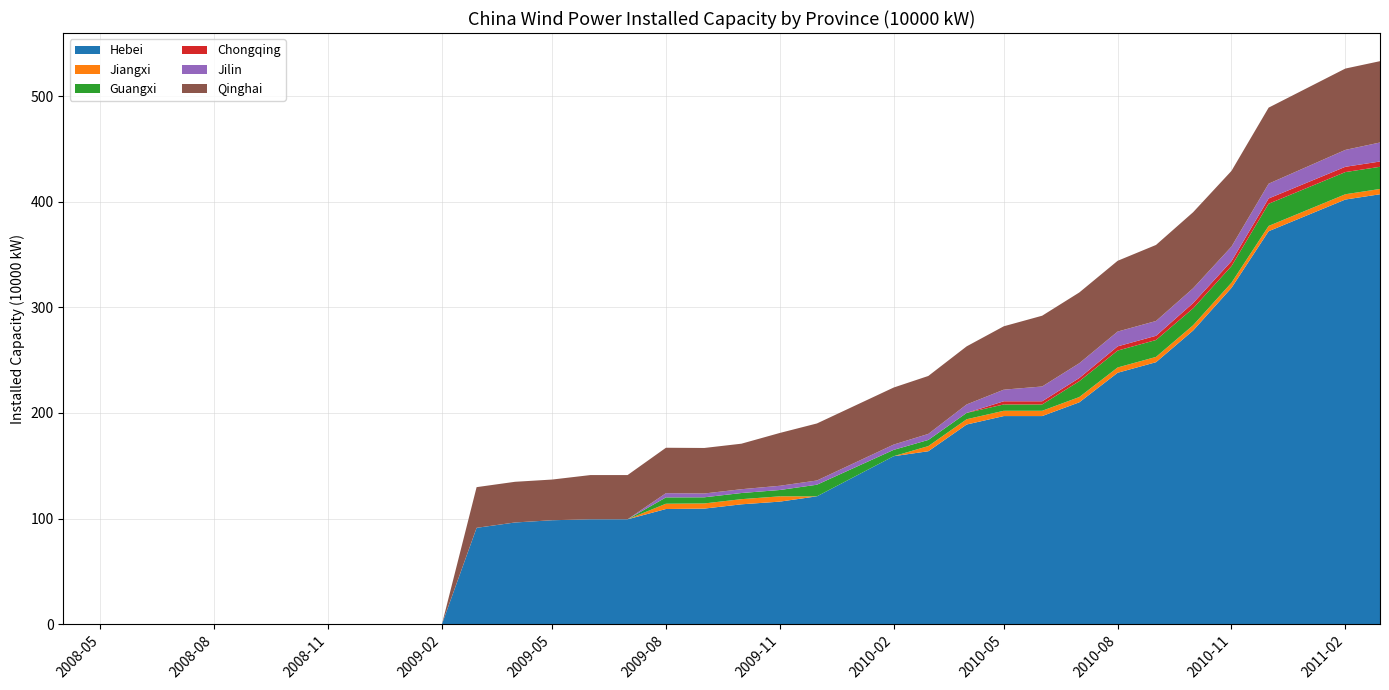

Reading right to left, what are all the values shown in this chart?

Hebei: 2011-03=407.0	2011-02=402.0	2010-12=372.0	2010-11=318.4	2010-10=278.0	2010-09=248.0	2010-08=238.0	2010-07=210.0	2010-06=197.0	2010-05=197.0	2010-04=189.0	2010-03=163.7	2010-02=159.0	2009-12=121.0	2009-11=116.0	2009-10=113.4	2009-09=109.4	2009-08=109.0	2009-07=99.3	2009-06=99.3	2009-05=98.4	2009-04=96.2	2009-03=91.2	2009-02=0.0	2008-12=0.0	2008-11=0.0	2008-10=0.0	2008-09=0.0	2008-08=0.0	2008-07=0.0	2008-06=0.0	2008-05=0.0	2008-04=0.0
Jiangxi: 2011-03=5.0	2011-02=5.0	2010-12=5.0	2010-11=4.9	2010-10=5.0	2010-09=5.0	2010-08=5.0	2010-07=5.0	2010-06=5.0	2010-05=5.0	2010-04=5.0	2010-03=4.9	2010-02=0.0	2009-12=0.0	2009-11=5.0	2009-10=4.9	2009-09=4.9	2009-08=5.0	2009-07=0.0	2009-06=0.0	2009-05=0.0	2009-04=0.0	2009-03=0.0	2009-02=0.0	2008-12=0.0	2008-11=0.0	2008-10=0.0	2008-09=0.0	2008-08=0.0	2008-07=0.0	2008-06=0.0	2008-05=0.0	2008-04=0.0
Guangxi: 2011-03=21.0	2011-02=21.0	2010-12=21.0	2010-11=15.7	2010-10=16.0	2010-09=16.0	2010-08=16.0	2010-07=15.0	2010-06=6.0	2010-05=6.0	2010-04=6.0	2010-03=5.8	2010-02=6.0	2009-12=11.0	2009-11=6.0	2009-10=5.8	2009-09=5.8	2009-08=6.0	2009-07=0.0	2009-06=0.0	2009-05=0.0	2009-04=0.0	2009-03=0.0	2009-02=0.0	2008-12=0.0	2008-11=0.0	2008-10=0.0	2008-09=0.0	2008-08=0.0	2008-07=0.0	2008-06=0.0	2008-05=0.0	2008-04=0.0
Chongqing: 2011-03=5.0	2011-02=5.0	2010-12=5.0	2010-11=4.7	2010-10=5.0	2010-09=4.0	2010-08=4.0	2010-07=3.0	2010-06=3.0	2010-05=3.0	2010-04=0.0	2010-03=0.0	2010-02=0.0	2009-12=0.0	2009-11=0.0	2009-10=0.0	2009-09=0.0	2009-08=0.0	2009-07=0.0	2009-06=0.0	2009-05=0.0	2009-04=0.0	2009-03=0.0	2009-02=0.0	2008-12=0.0	2008-11=0.0	2008-10=0.0	2008-09=0.0	2008-08=0.0	2008-07=0.0	2008-06=0.0	2008-05=0.0	2008-04=0.0
Jilin: 2011-03=18.0	2011-02=16.0	2010-12=14.0	2010-11=13.8	2010-10=14.0	2010-09=14.0	2010-08=14.0	2010-07=14.0	2010-06=14.0	2010-05=11.0	2010-04=8.0	2010-03=5.7	2010-02=5.0	2009-12=4.0	2009-11=4.0	2009-10=3.6	2009-09=3.6	2009-08=4.0	2009-07=0.0	2009-06=0.0	2009-05=0.0	2009-04=0.0	2009-03=0.0	2009-02=0.0	2008-12=0.0	2008-11=0.0	2008-10=0.0	2008-09=0.0	2008-08=0.0	2008-07=0.0	2008-06=0.0	2008-05=0.0	2008-04=0.0
Qinghai: 2011-03=77.0	2011-02=77.0	2010-12=72.0	2010-11=71.7	2010-10=72.0	2010-09=72.0	2010-08=67.0	2010-07=67.0	2010-06=67.0	2010-05=60.0	2010-04=55.0	2010-03=54.9	2010-02=54.0	2009-12=54.0	2009-11=50.0	2009-10=43.1	2009-09=43.1	2009-08=43.0	2009-07=41.9	2009-06=41.9	2009-05=38.5	2009-04=38.5	2009-03=38.5	2009-02=0.0	2008-12=0.0	2008-11=0.0	2008-10=0.0	2008-09=0.0	2008-08=0.0	2008-07=0.0	2008-06=0.0	2008-05=0.0	2008-04=0.0